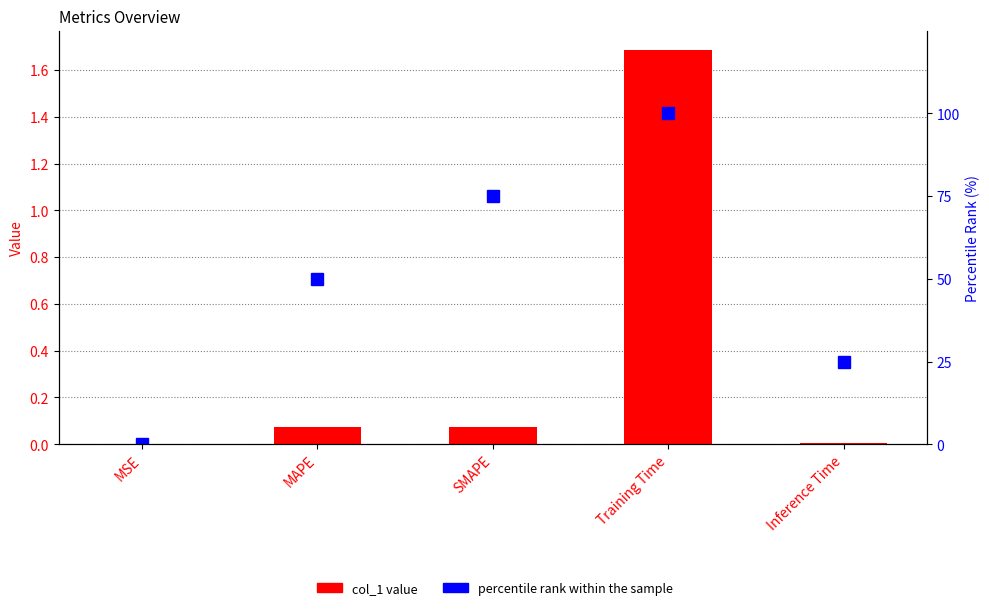

The col_1 series shows 0.0 at MSE. True or false?

True